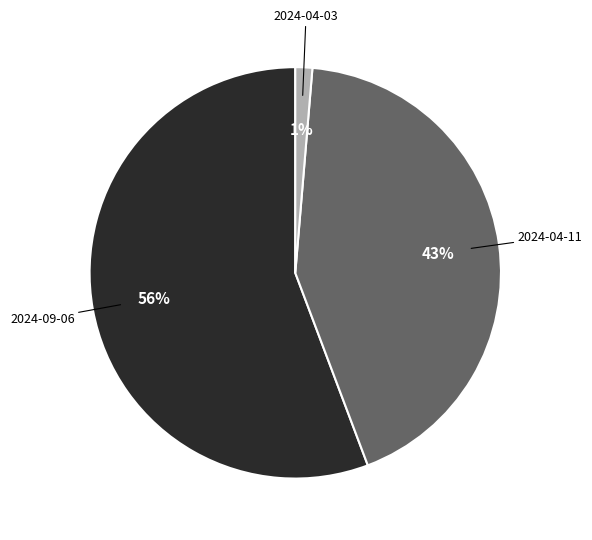

Is there any slice that represents more than half of the pie?

Yes